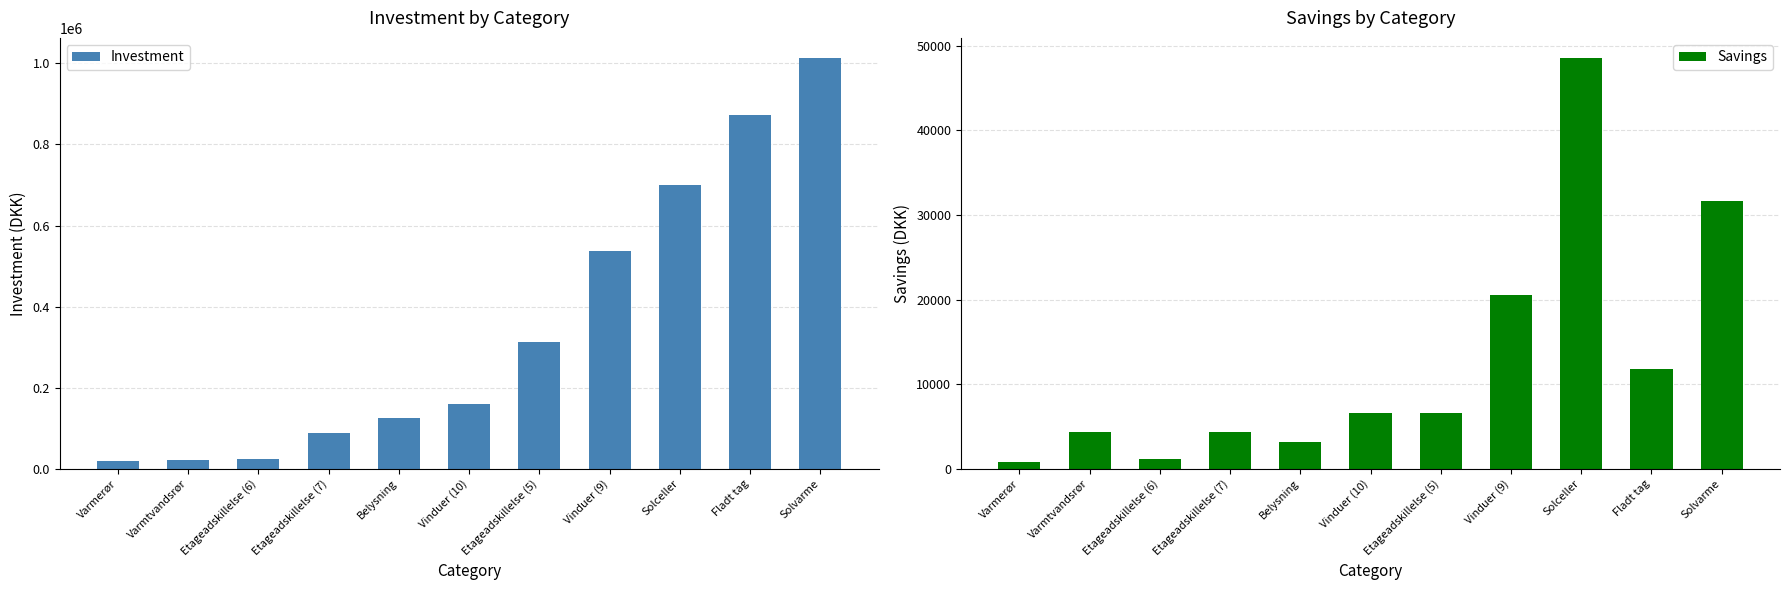

What is the label of the 2nd bar from the right?

Fladt tag